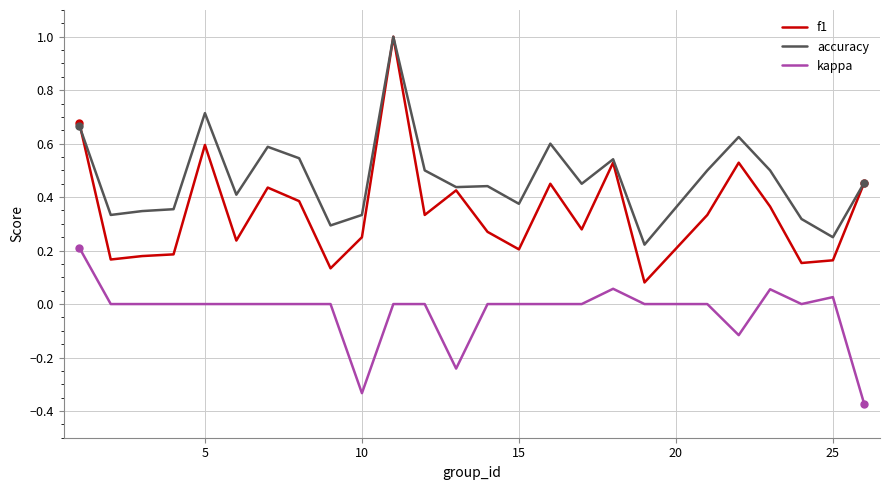

What is the greatest value displayed?

1.0